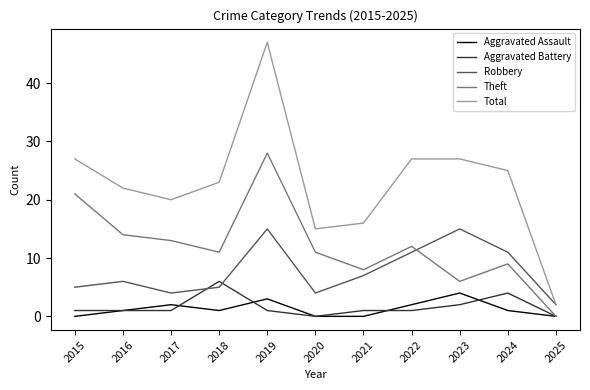

The value of Theft at 2016 is 20. True or false?

False